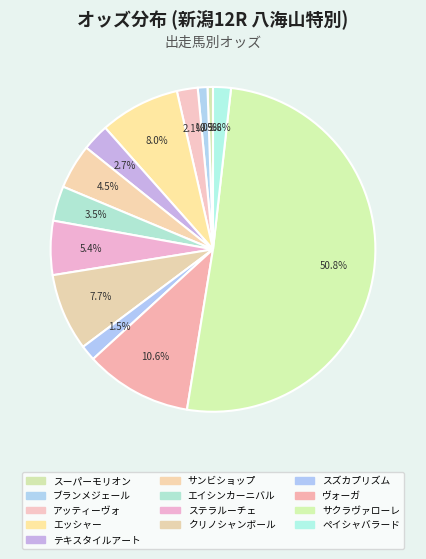

How many slices are in this pie chart?

13